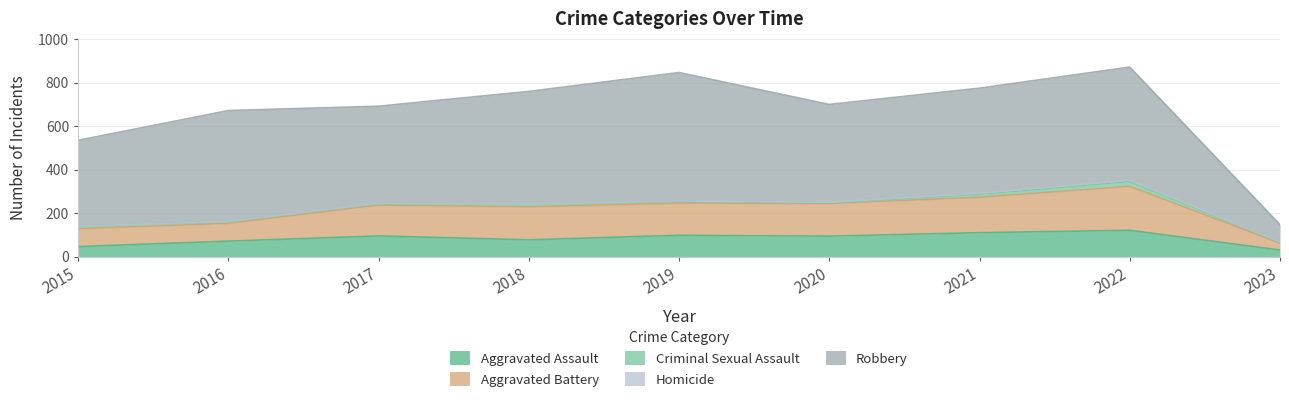

What is the difference between the Aggravated Battery values at 2019 and 2021?

15